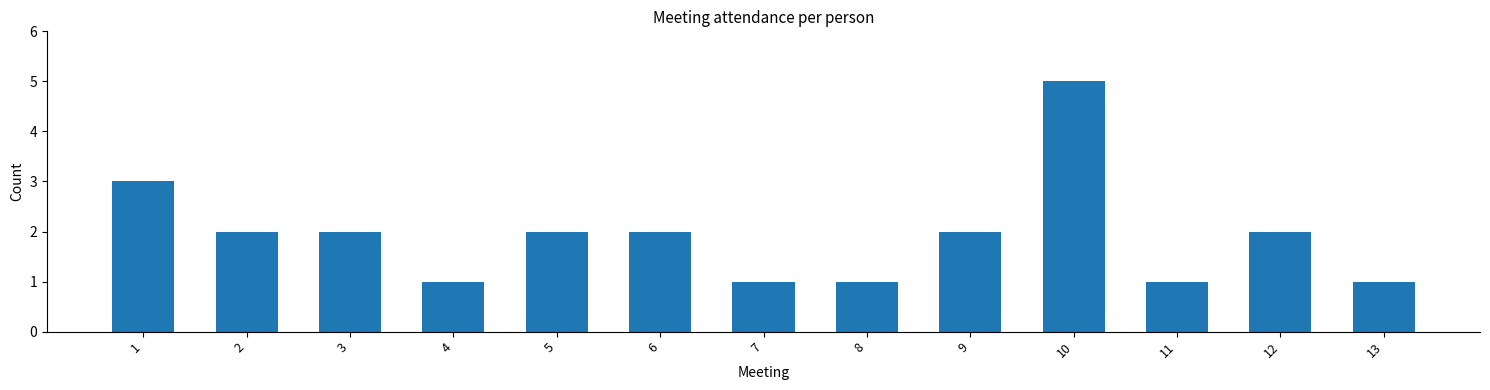

What is the average value?

2